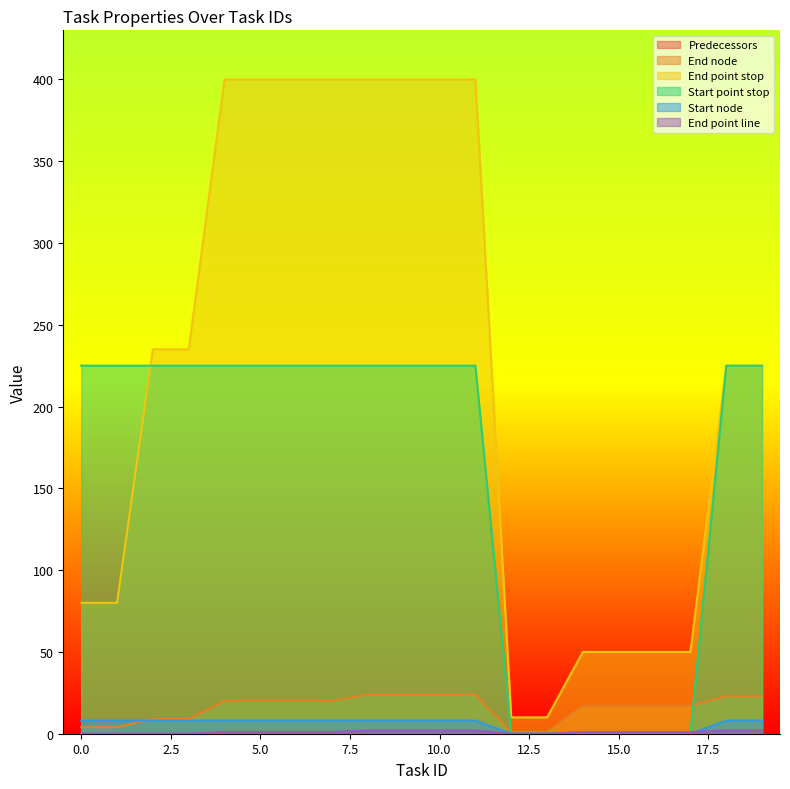

True or false: End point line and End node cross at least once.

False